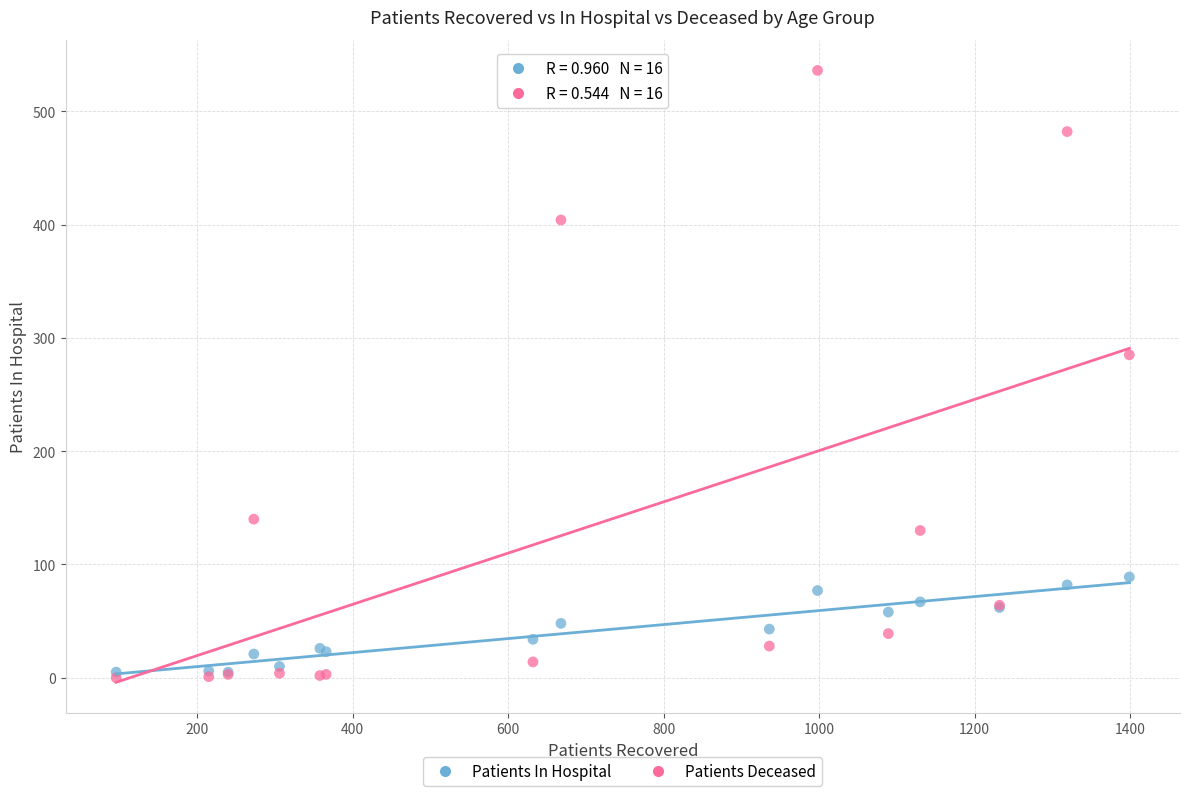

Across all series, what Y value is closest to 268?

285